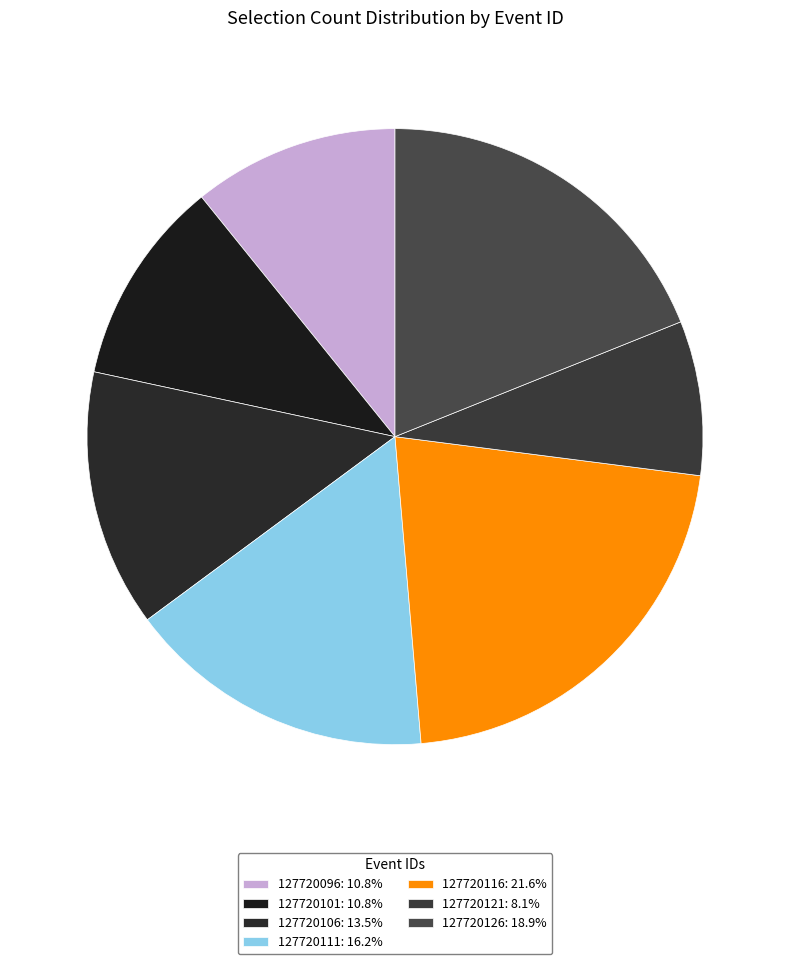

What is the largest slice in the pie chart?

127720116